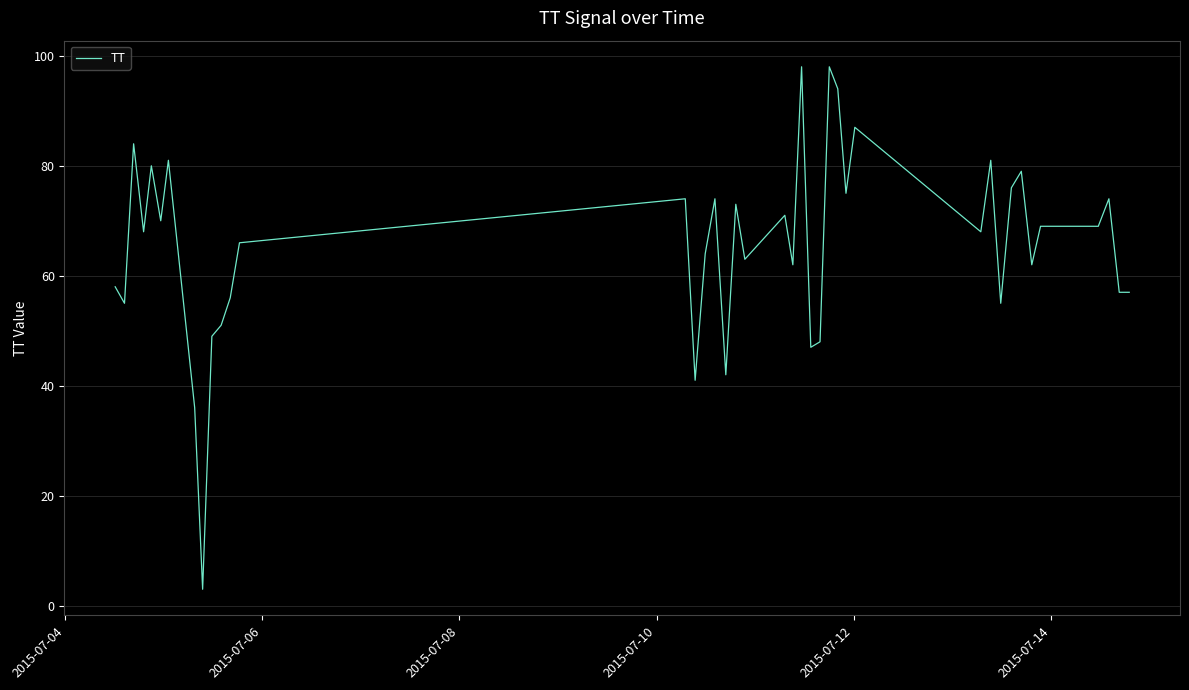

What is the difference between the maximum and minimum values?

95